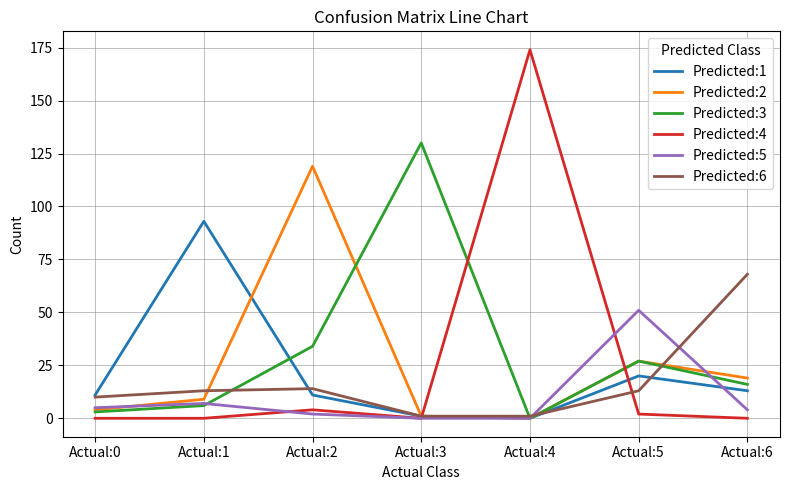

Count the number of categories in the chart.

7